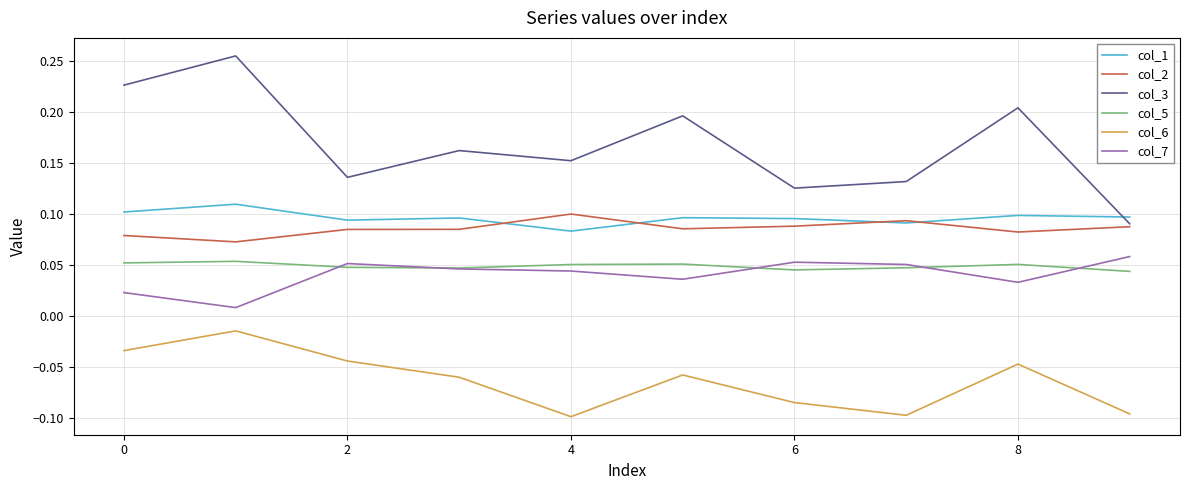

True or false: col_6 and col_1 intersect in this chart.

False